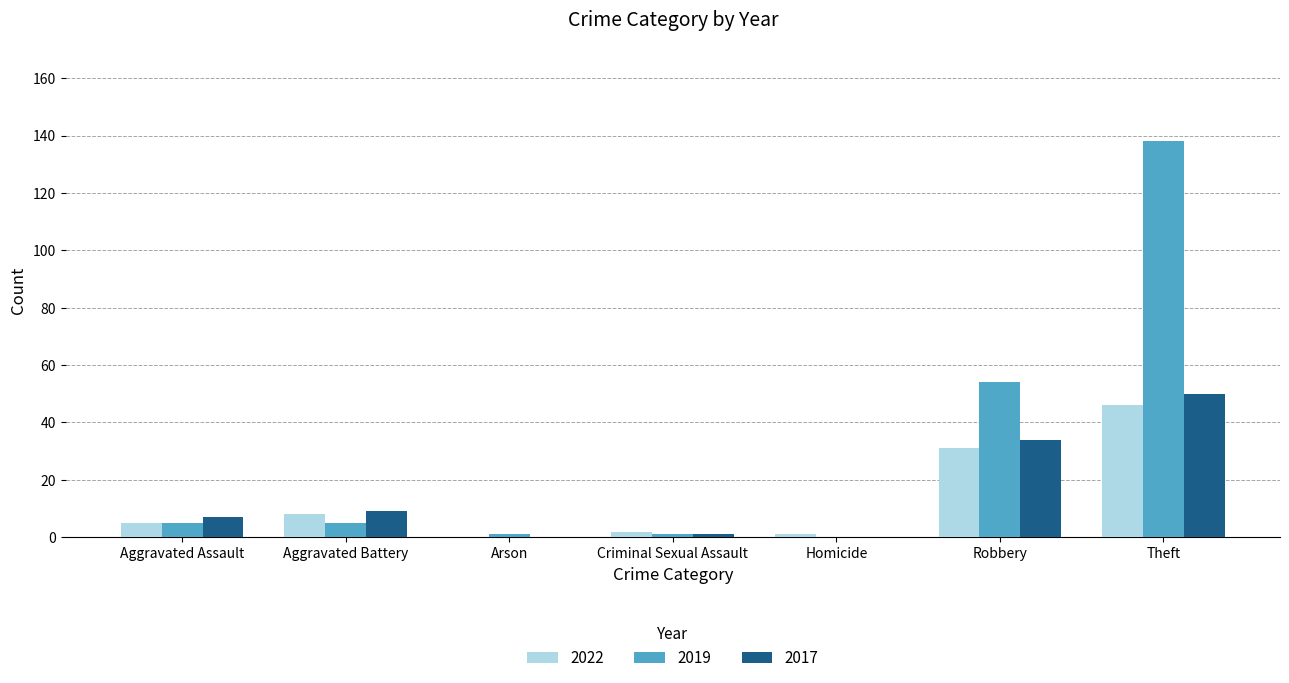

What are all the series names shown in the legend?

2022, 2019, 2017